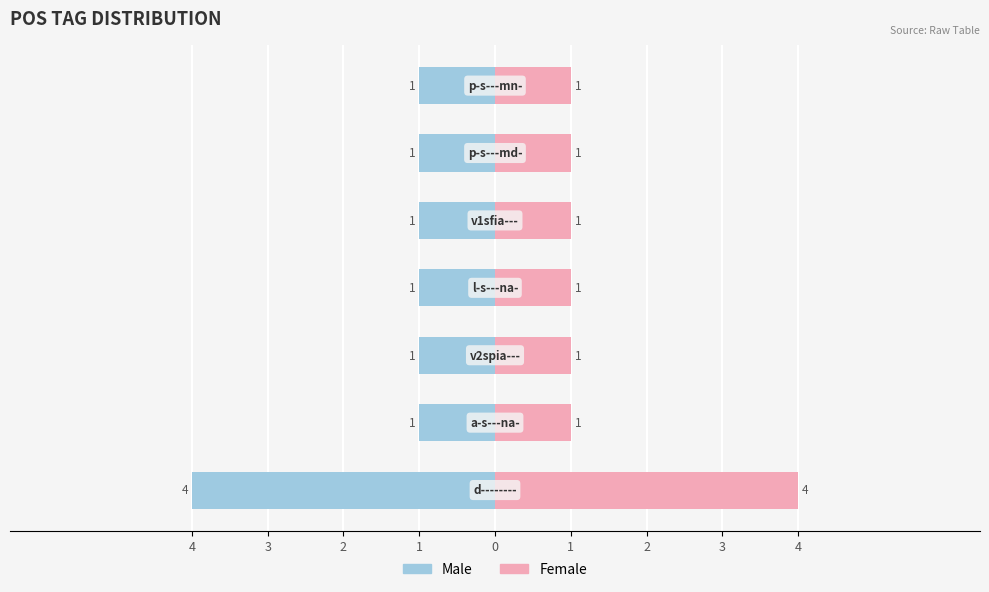

The Female series shows 2 at 3. True or false?

False